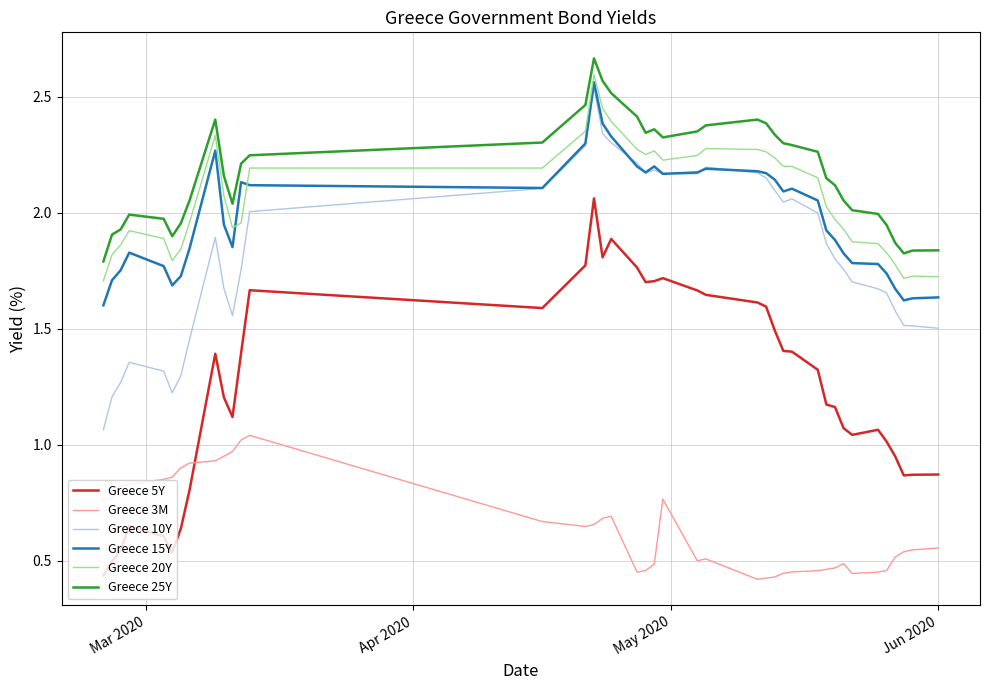

Which series has the largest range (max minus min)?

Greece 5Y